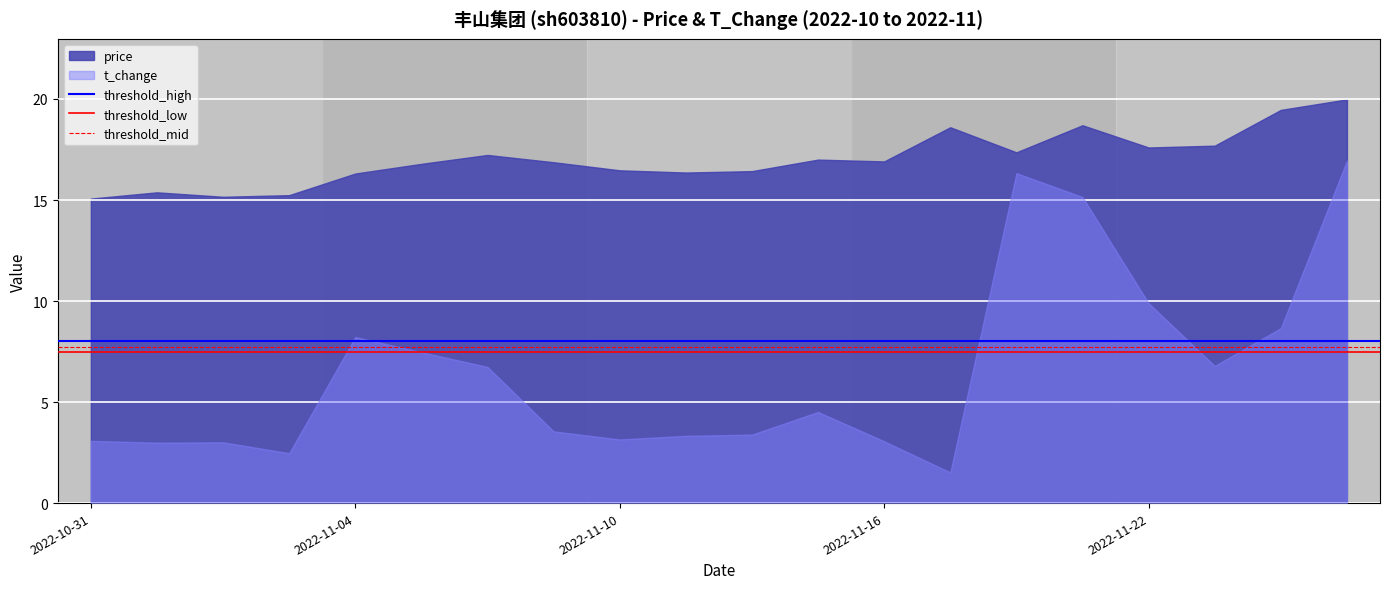

Does the chart display data point markers on the line(s)?

No